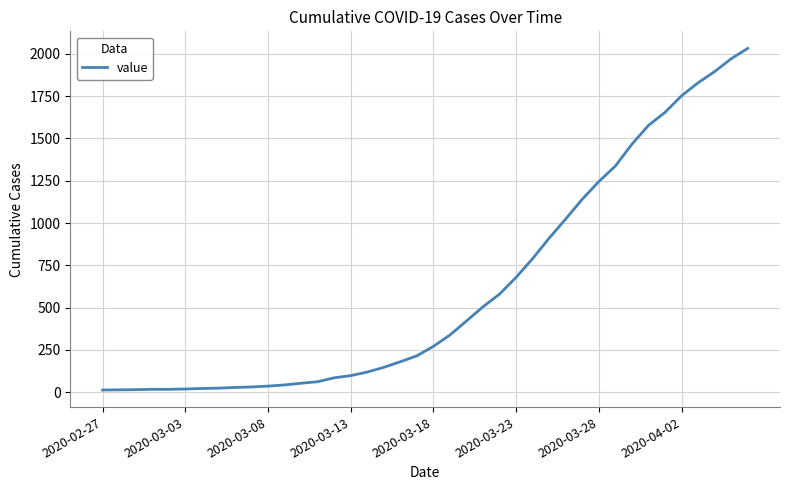

What is the greatest value displayed?

2032